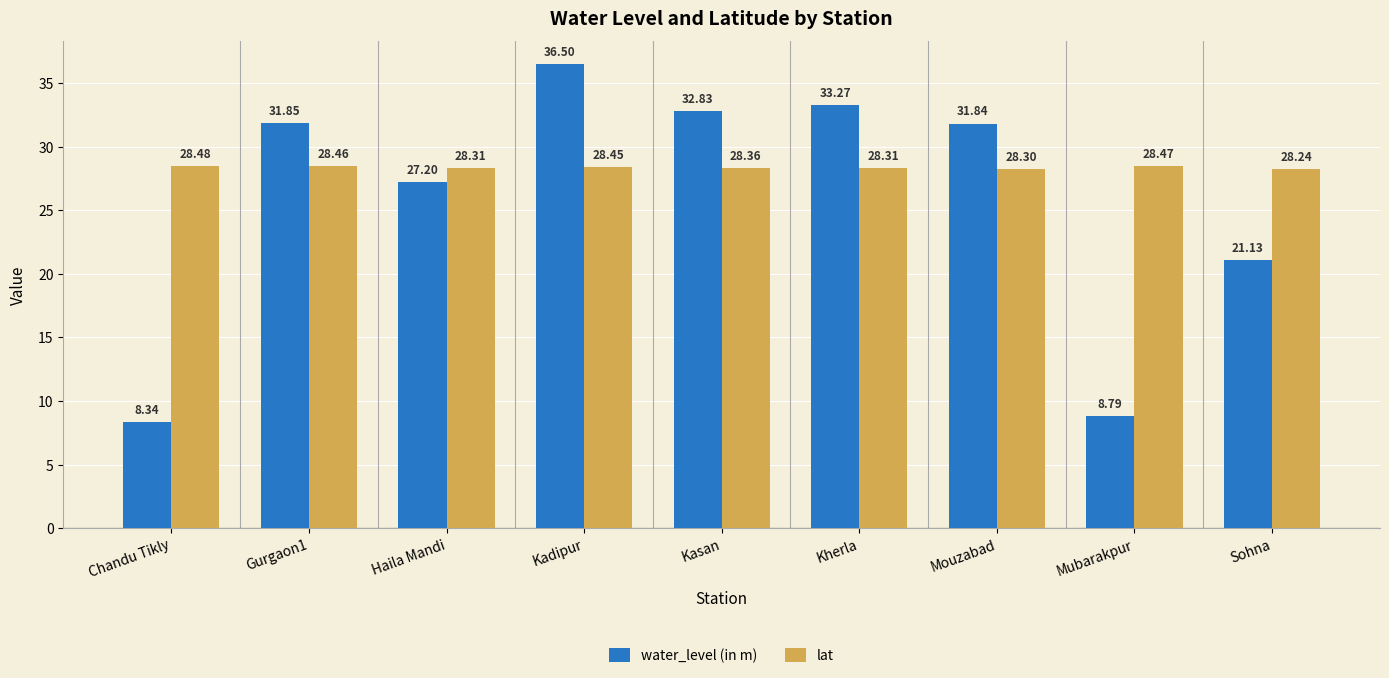

Is it true that lat equals 28.3 at Mouzabad?

True